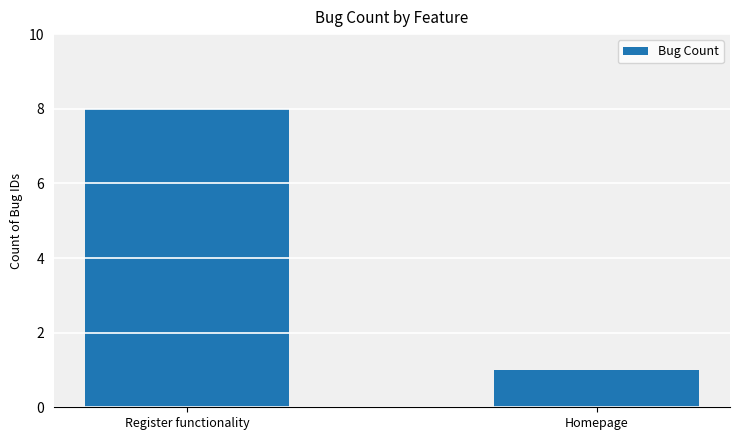

At which category does the chart reach its minimum across all series?

Homepage